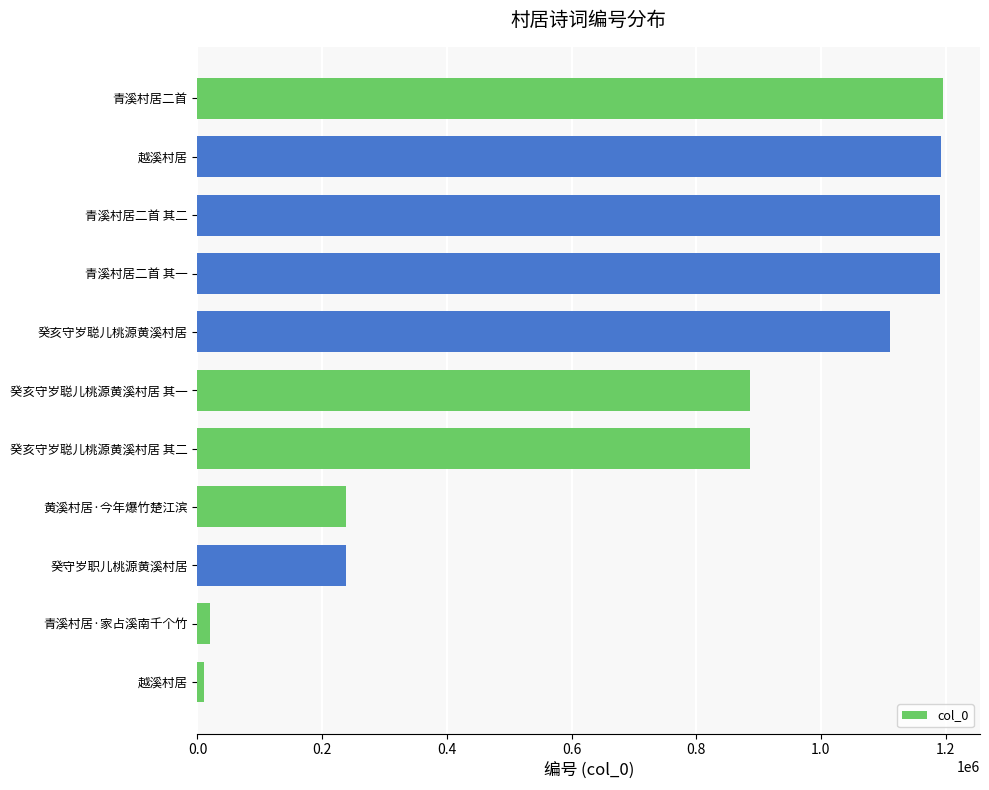

How many data points does each series have?

11